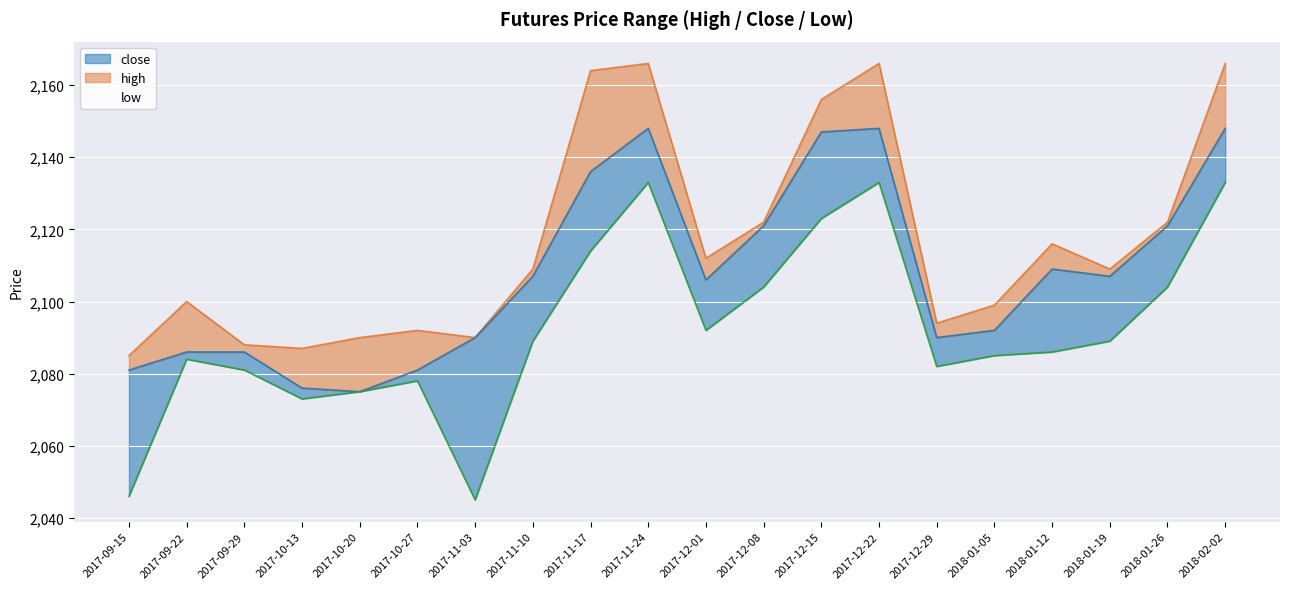

What is the difference between the maximum and minimum values in the close series?

73